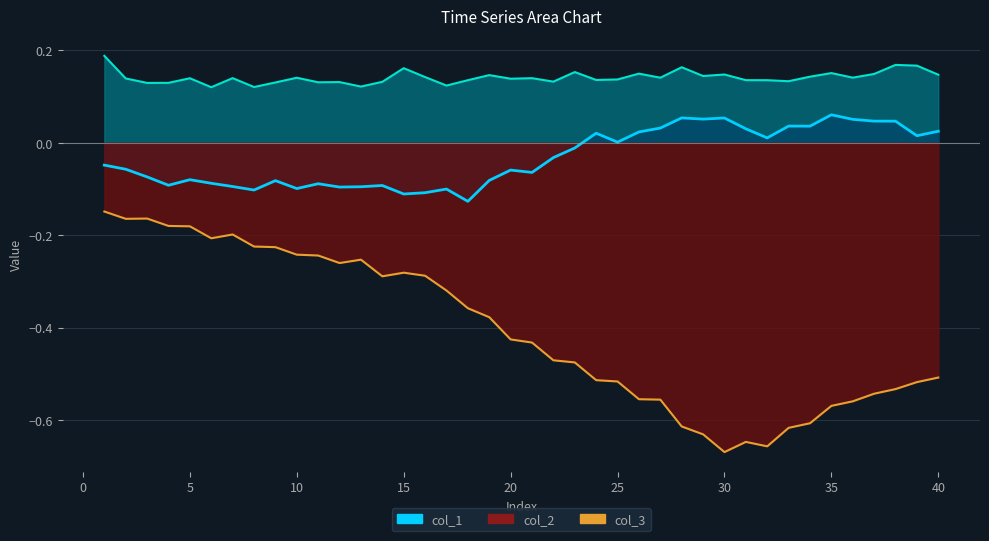

Does the chart display data point markers on the line(s)?

No